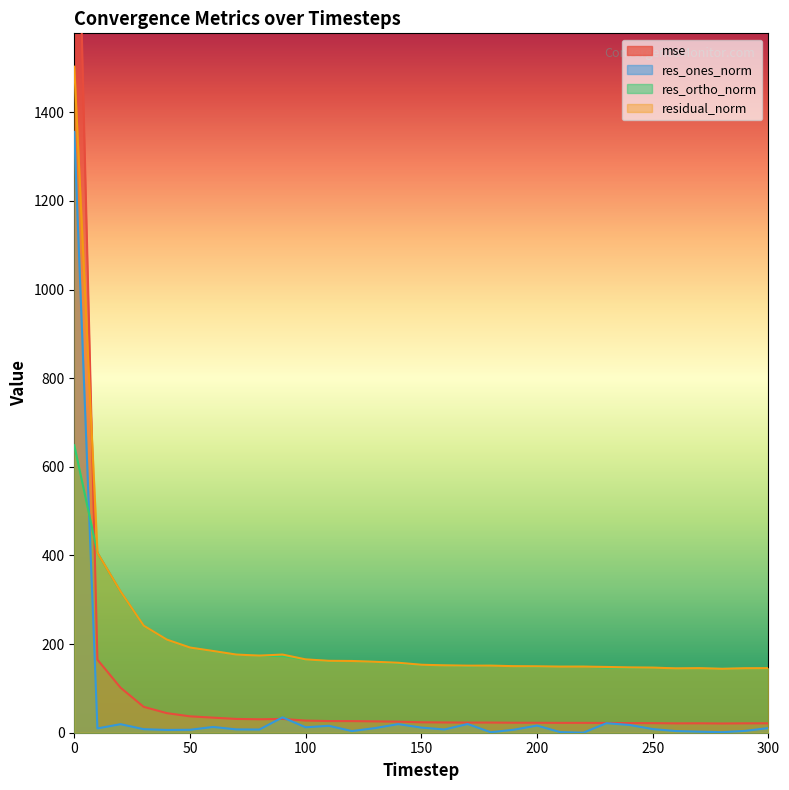

True or false: res_ones_norm and residual_norm cross at least once.

False